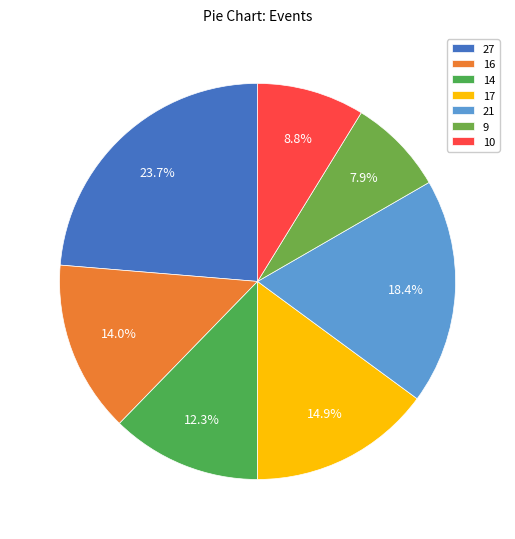

Count the number of slices in the pie.

7